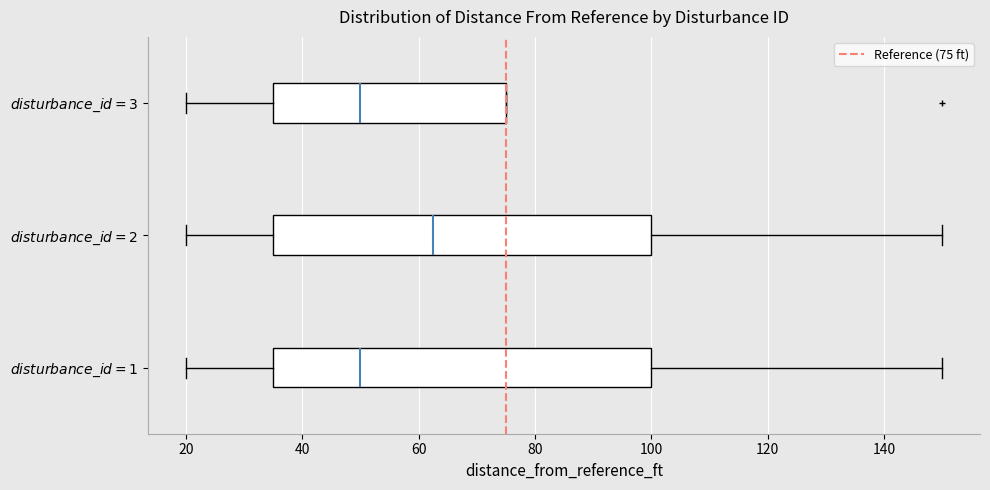

Where is the right edge of the box for $disturbance\_id=1$ on the x-axis? The values are not printed on the chart, so give them approximately, as read against the axis.

100